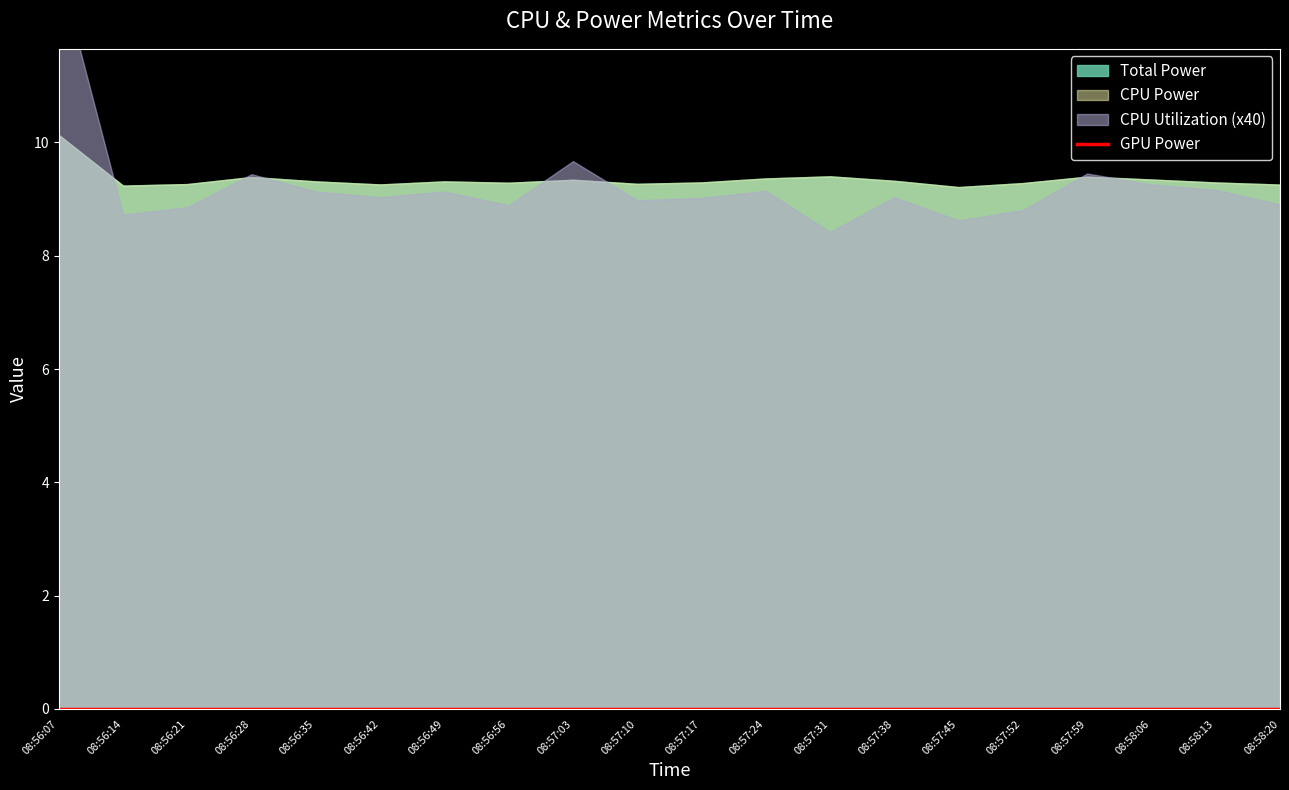

At which category is the sum across all series the highest?

08:56:07